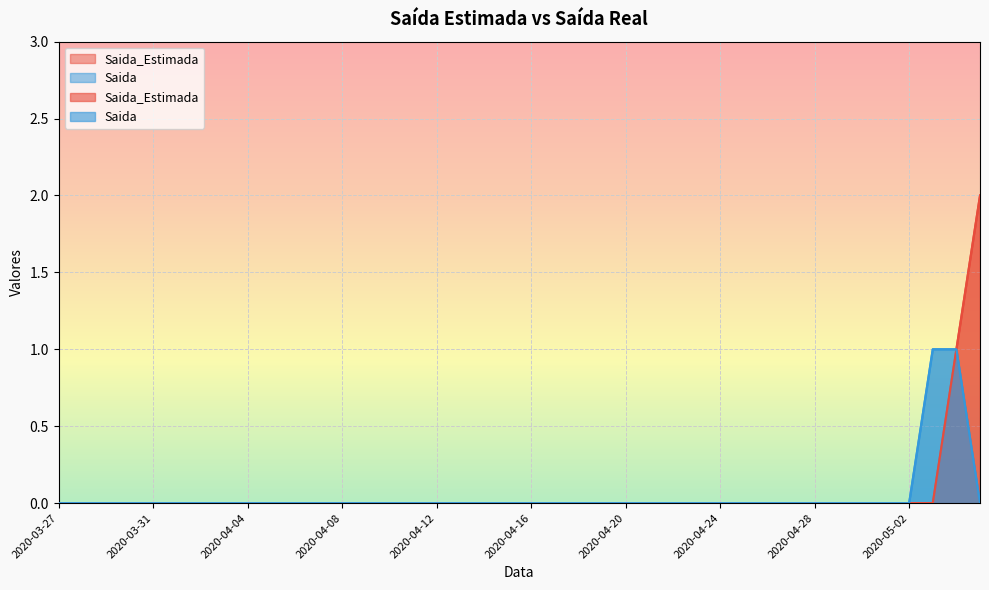

True or false: Saida and Saida_Estimada intersect in this chart.

False